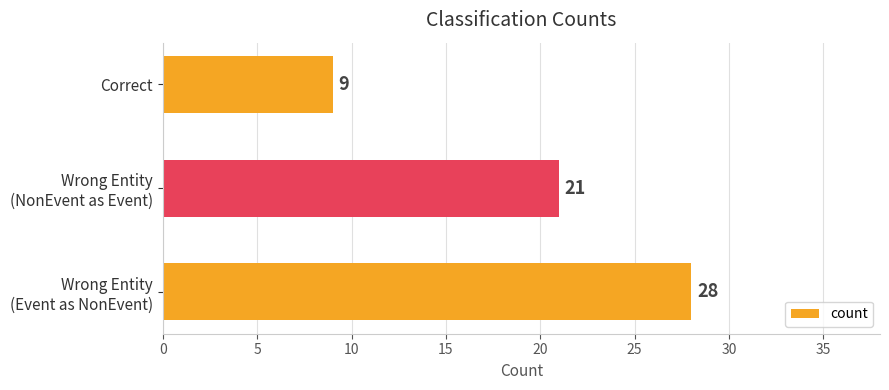

Rank the categories by value from lowest to highest.

Correct, Wrong Entity
(NonEvent as Event), Wrong Entity
(Event as NonEvent)